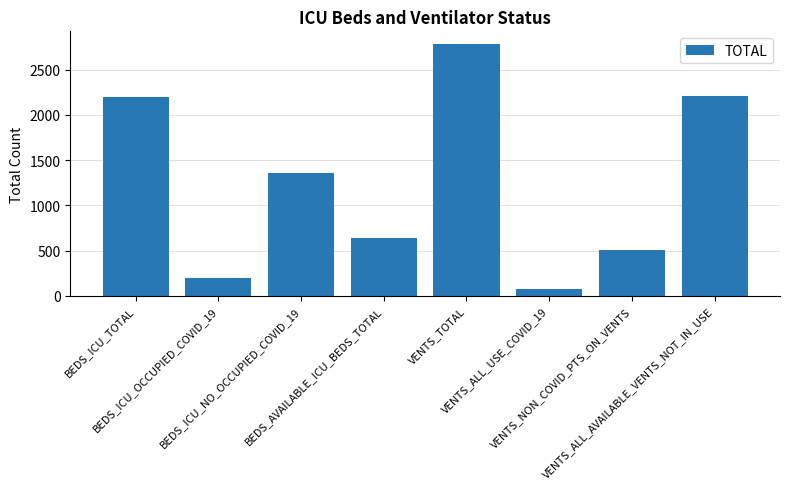

What is the sum of all values?

9952